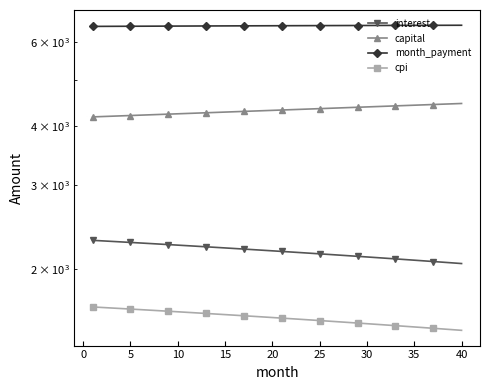

How many data points in capital are above 4314?

20